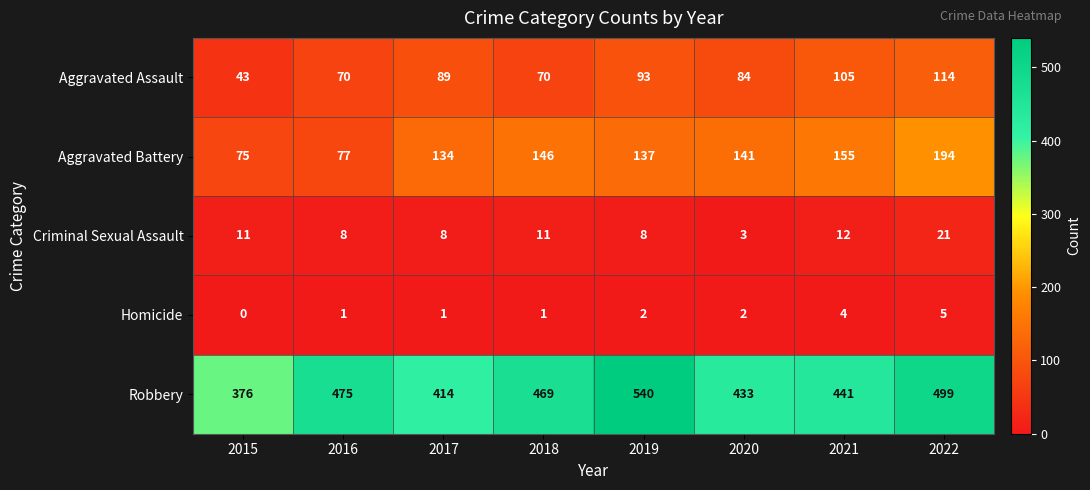

At which category is the sum across all series the highest?

2022